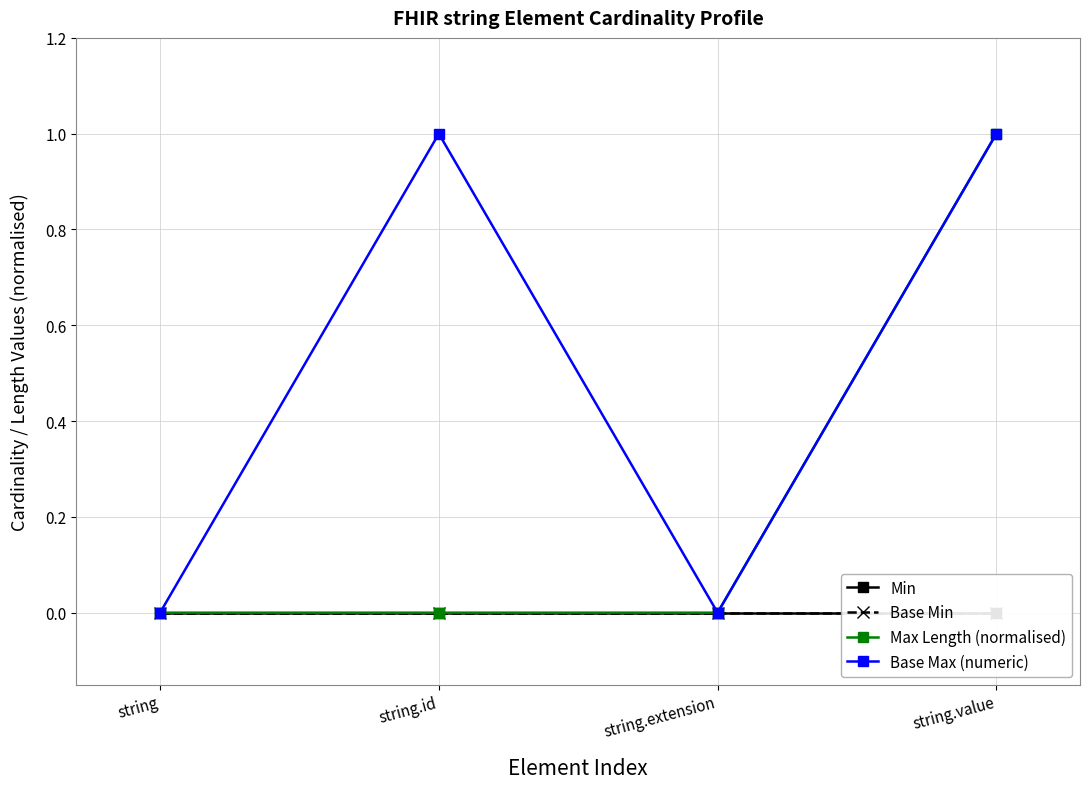

At which category is the sum across all series the highest?

string.value